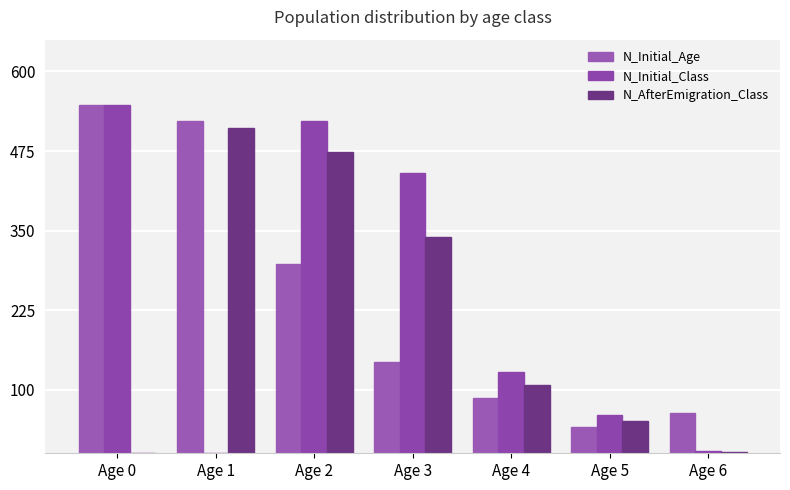

At which category is the sum across all series the highest?

Age 2